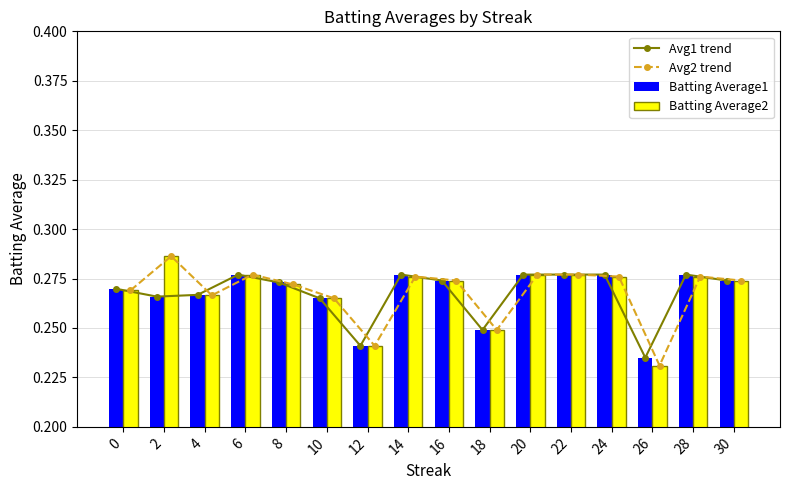

Count the Batting Average2 values in the range 0 to 1.

16